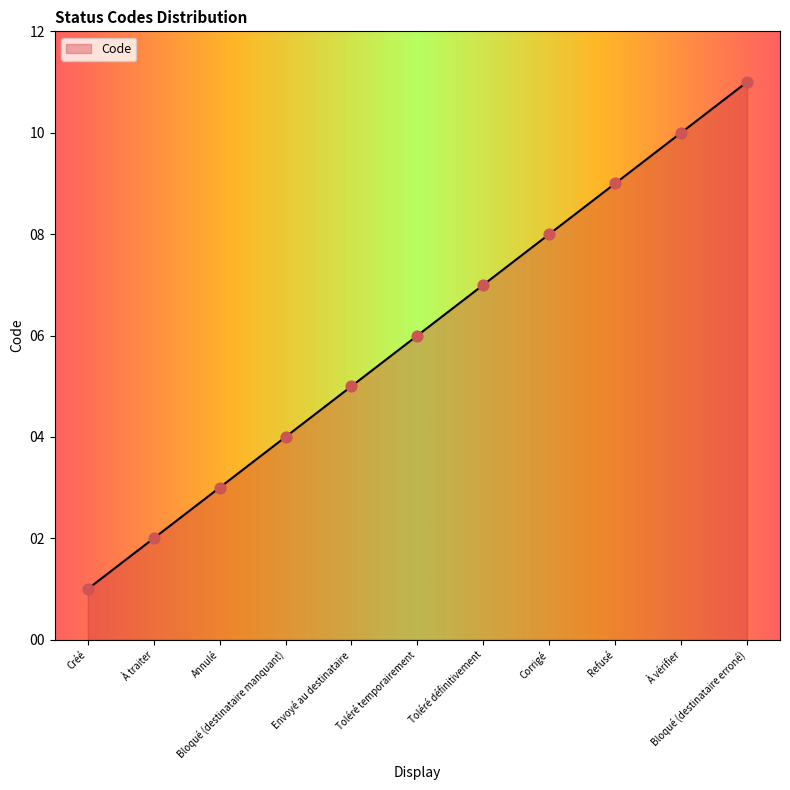

What is the change in value from Envoyé au destinataire to Toléré temporairement?

+1